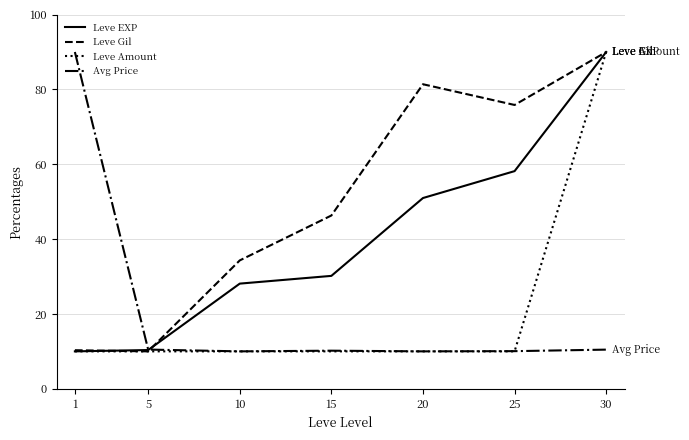

What are all the series names shown in the legend?

Leve EXP, Leve Gil, Leve Amount, Avg Price